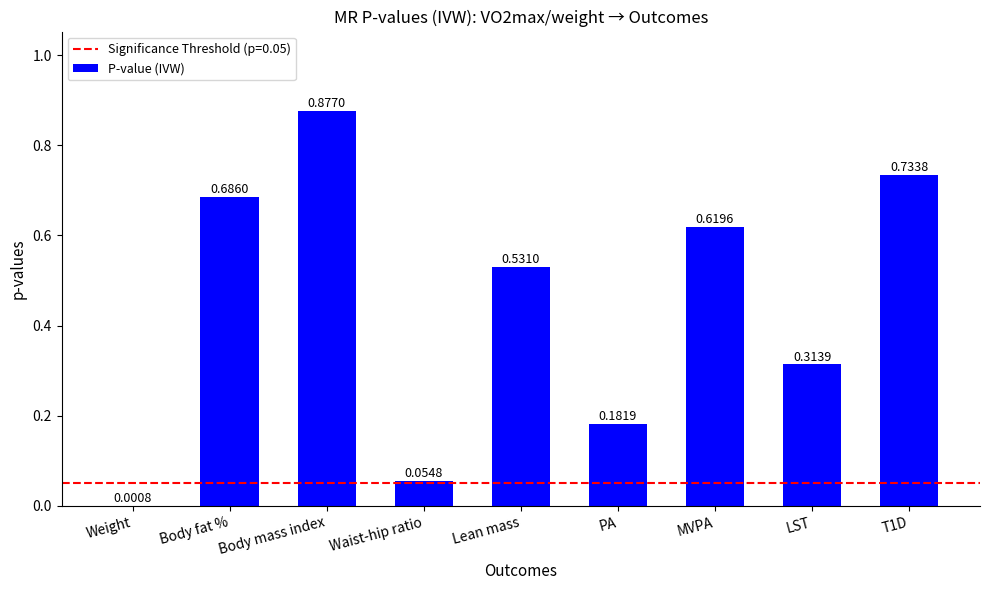

Where is the data nearest to the value 0?

Weight